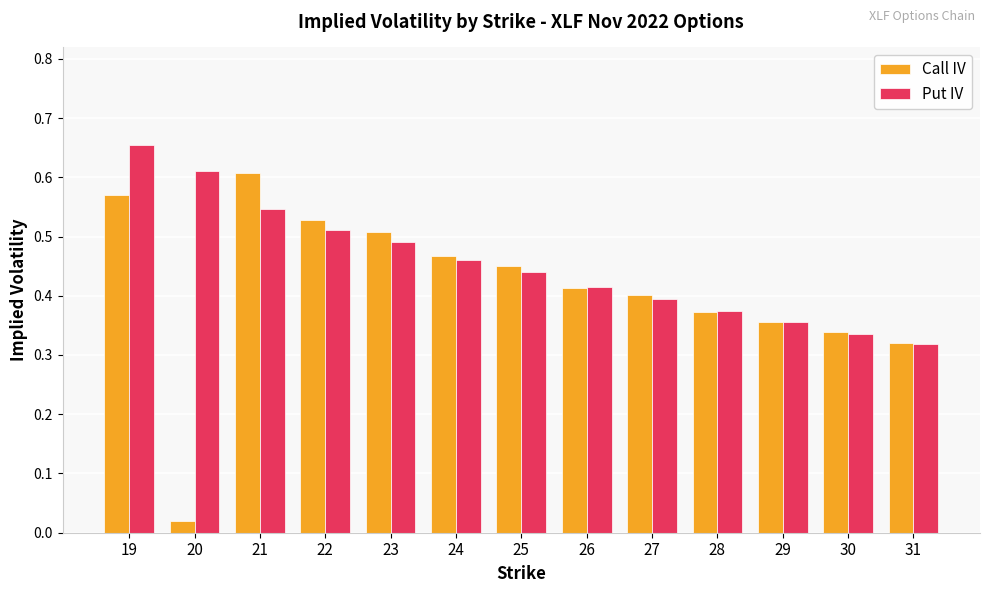

What is the sum of all Call IV values?

5.4